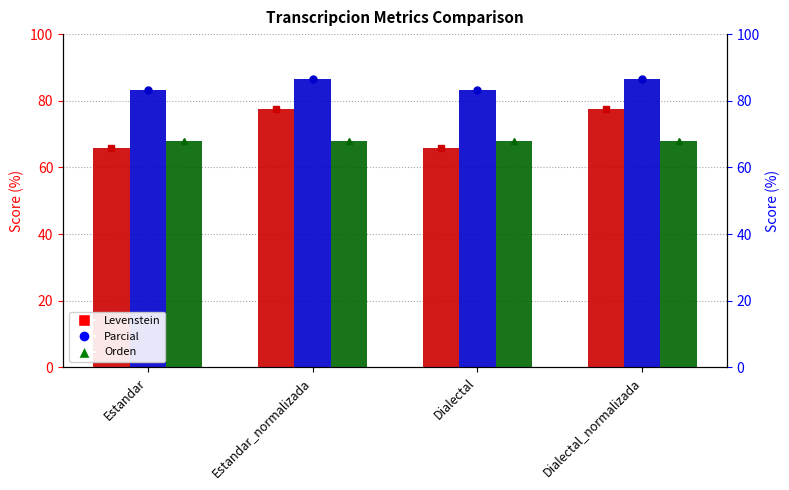

What are all the series names shown in the legend?

Levenstein, Parcial, Orden